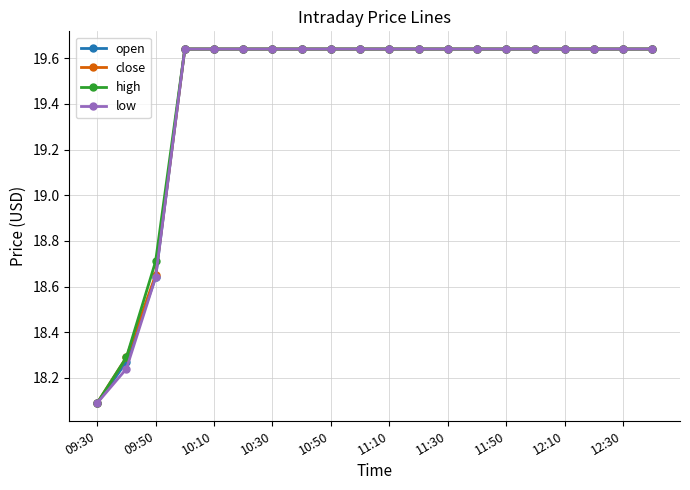

Count the close values in the range 19 to 20.

17